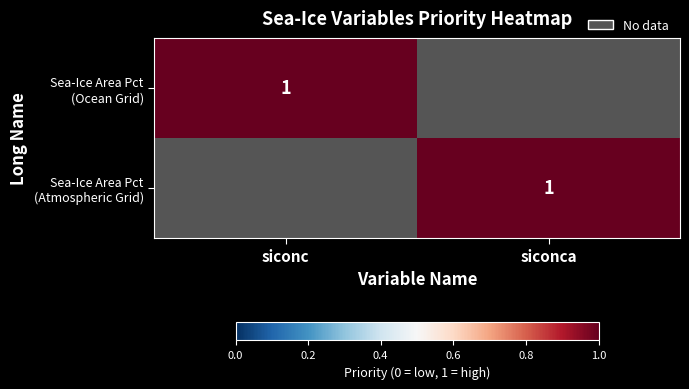

Which label corresponds to the smallest value in the chart?

siconca